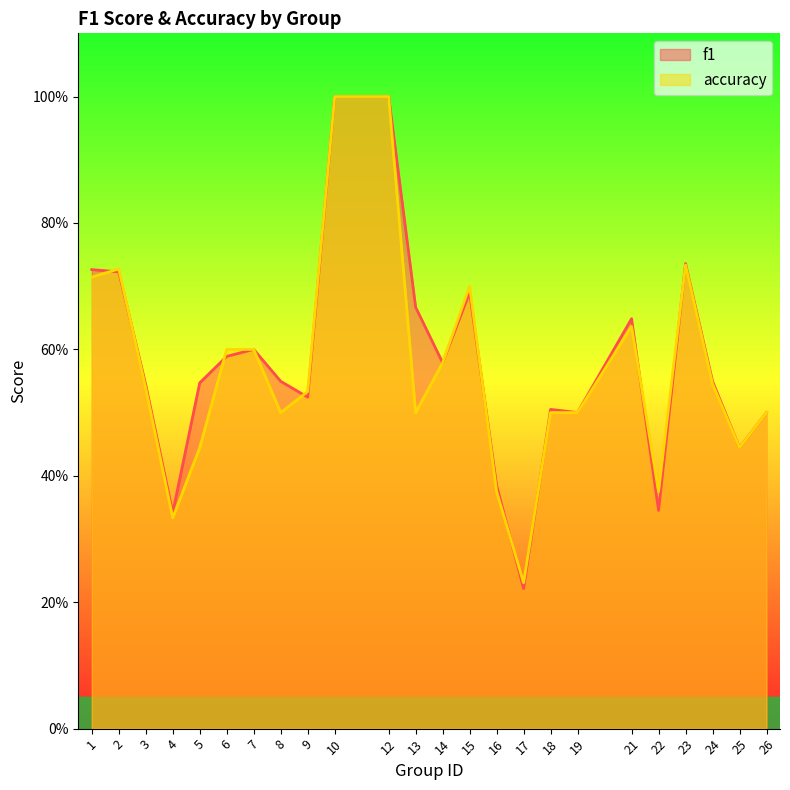

At which category is the sum across all series the highest?

10